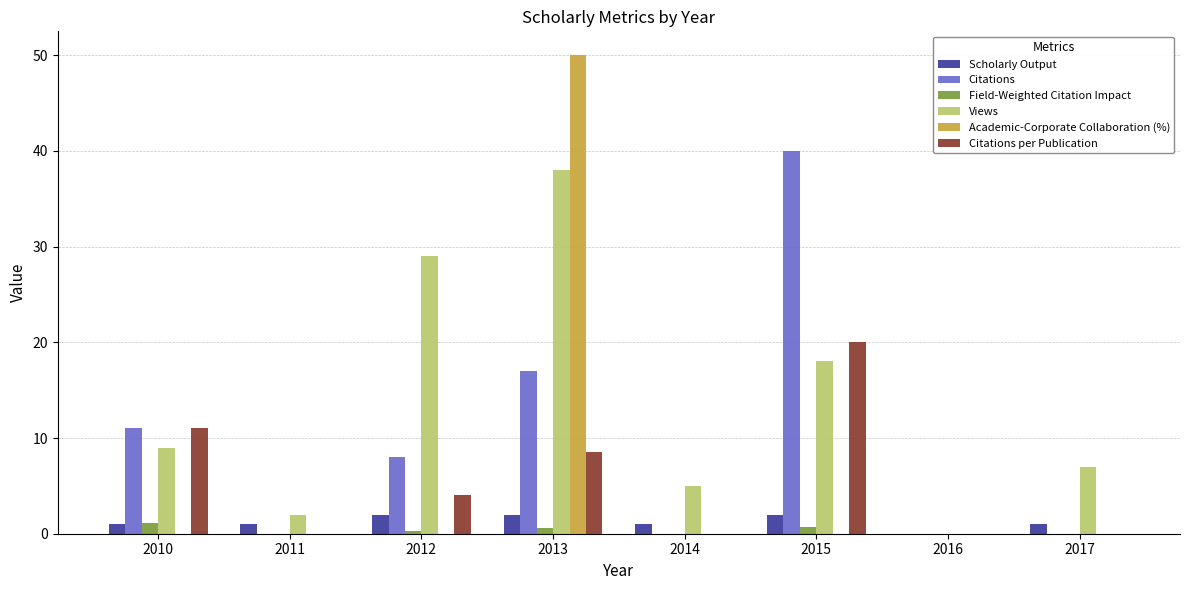

Are the bars grouped side by side (vs. stacked)?

Yes